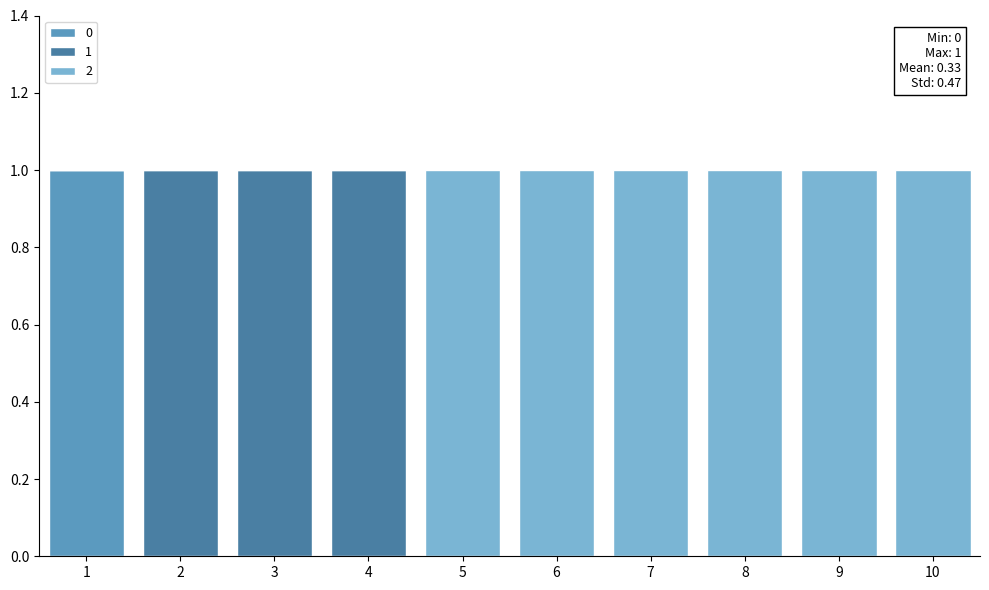

Are the bars grouped side by side (vs. stacked)?

No